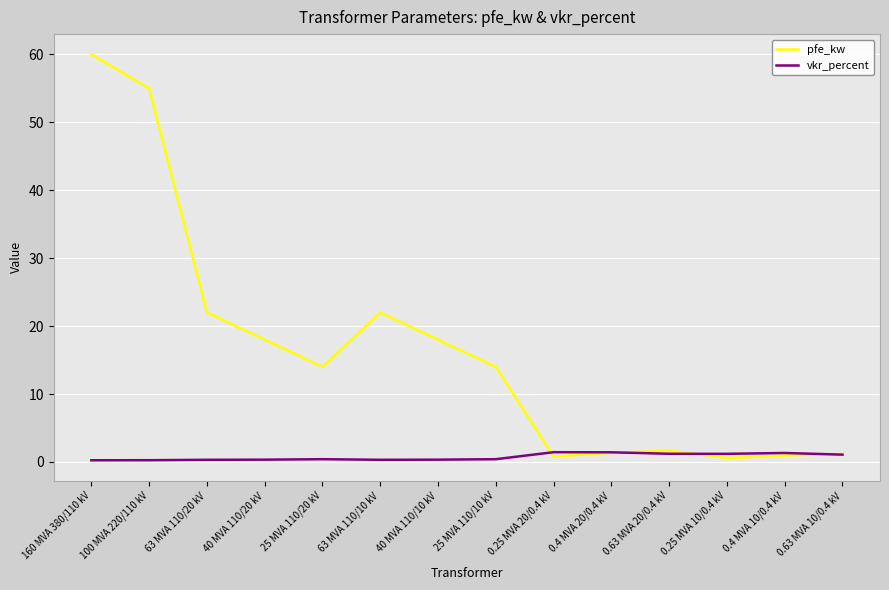

What position from the right is 0.25 MVA 10/0.4 kV?

3